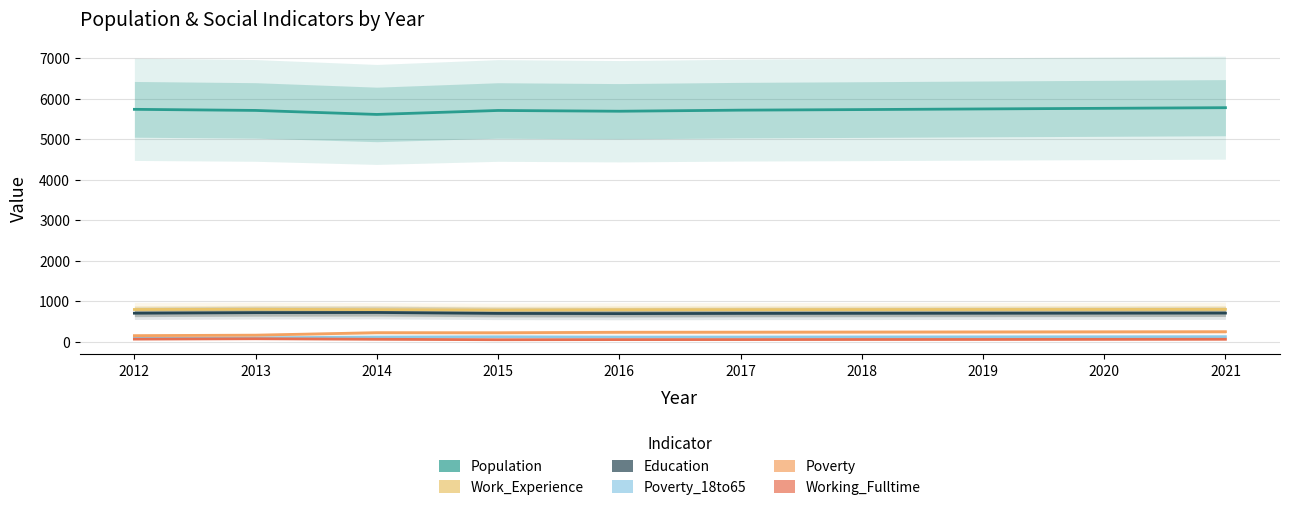

What is the minimum value shown in the chart?

47